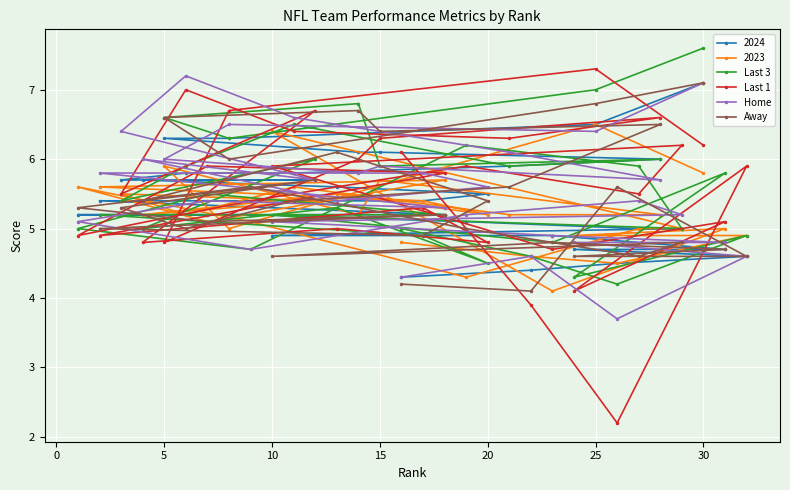

Is it true that Last 1 equals 6.2 at 30?

True